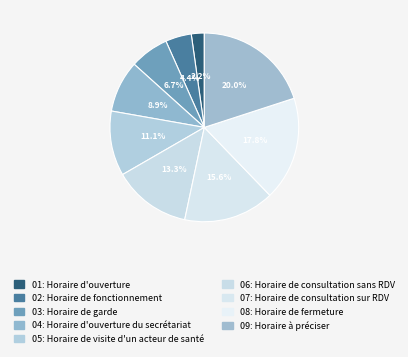

How many slices are in this pie chart?

9